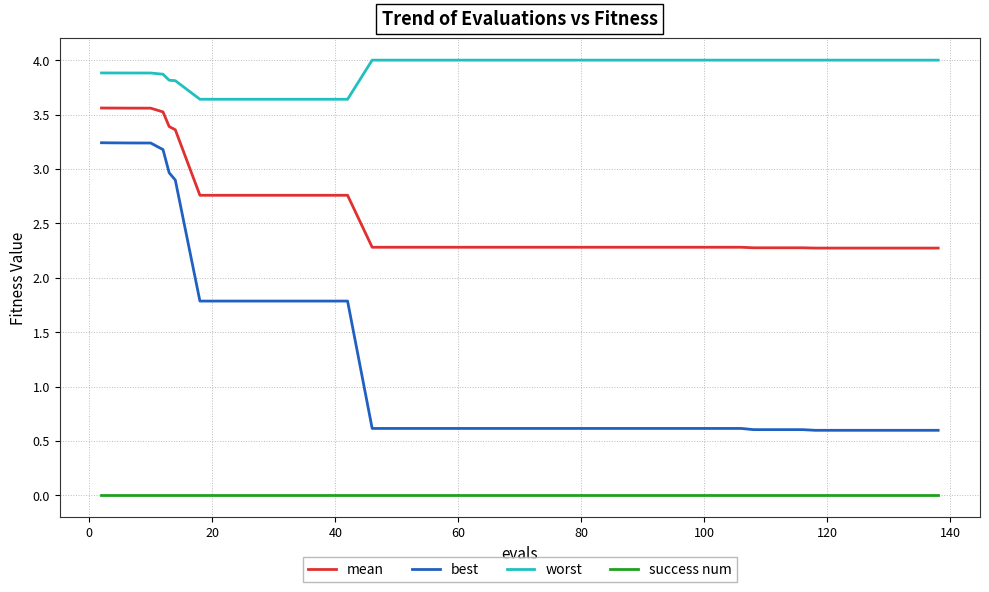

Rank the series by their average value, from highest to lowest.

worst, mean, best, success num